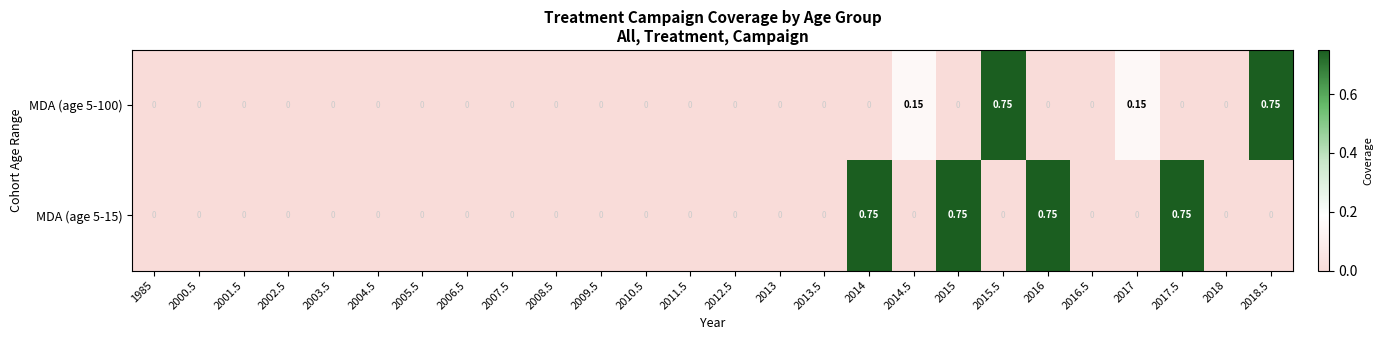

Is the value of MDA (age 5-100) at 2005.5 greater than the value of MDA (age 5-15) at 2015?

No